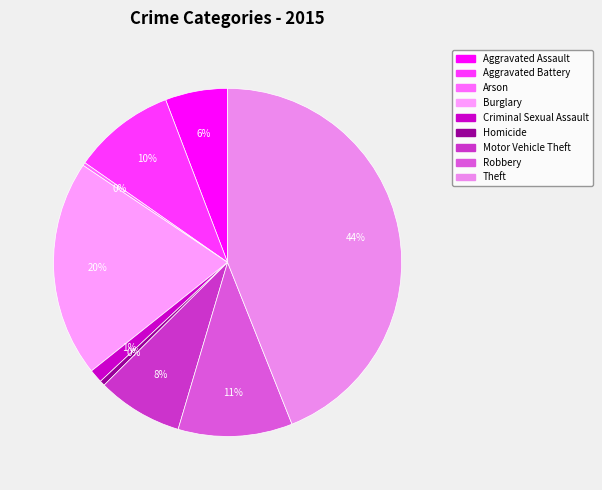

How many segments does this pie chart have?

9